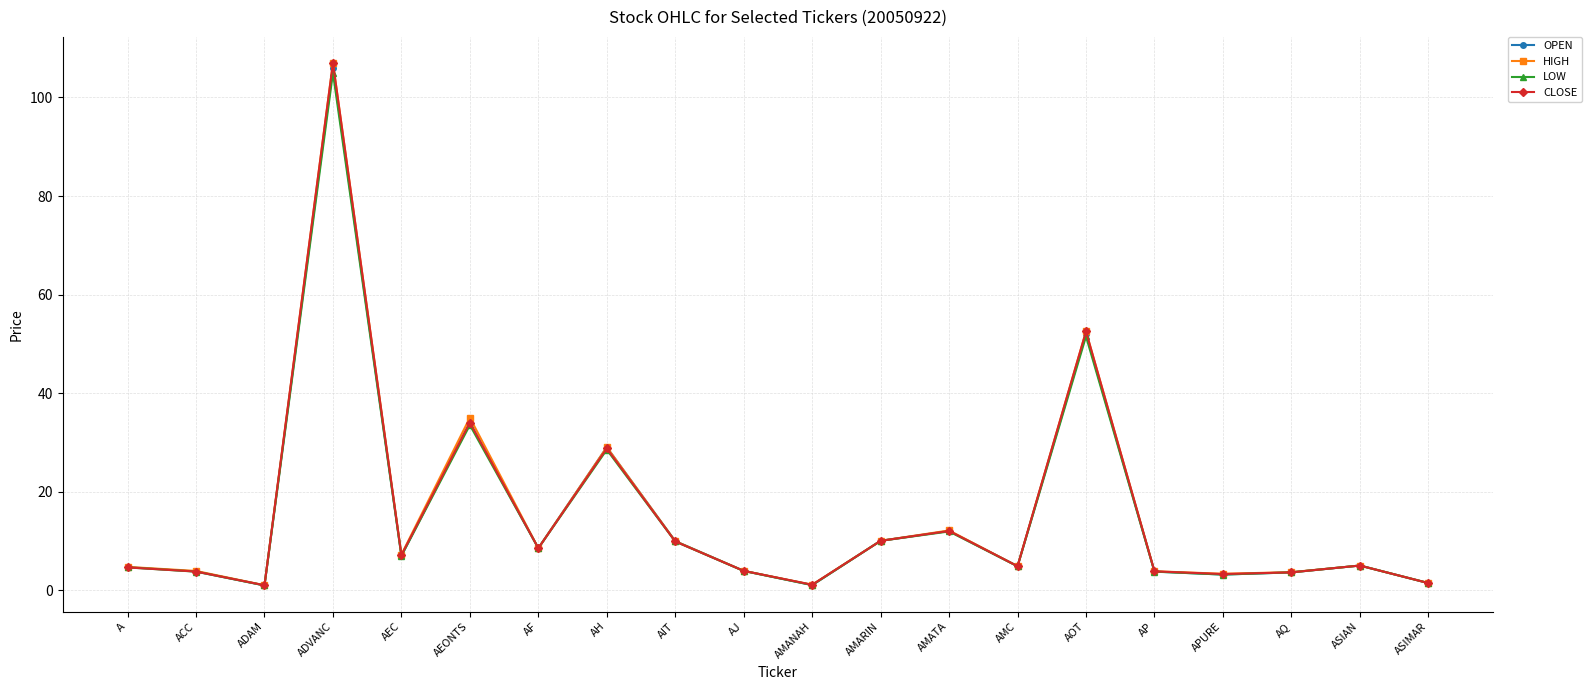

Read the LOW value at AOT.

51.5